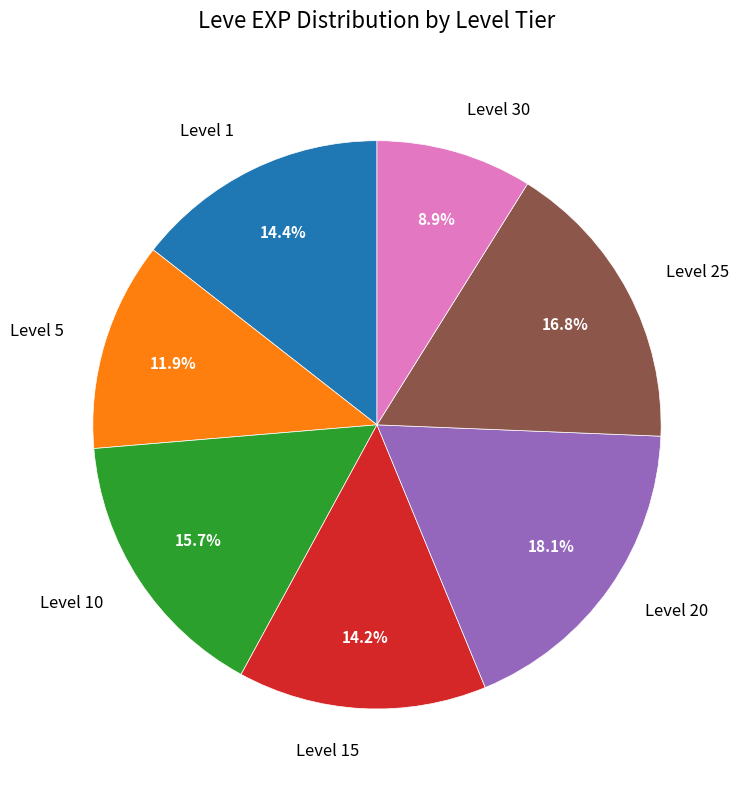

Which slice is the largest?

Level 20